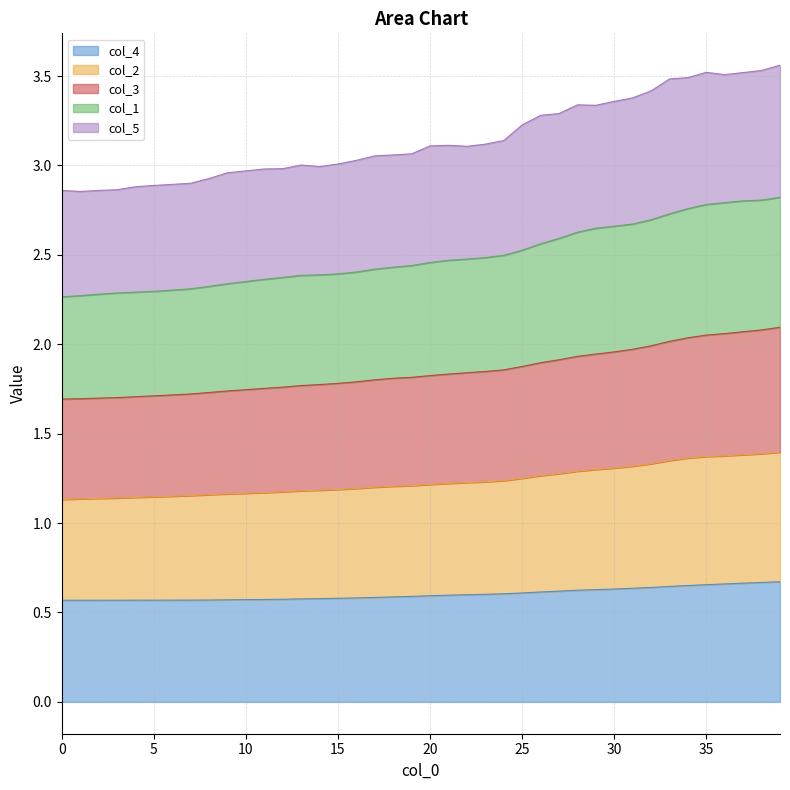

What is the total value across all series at 25?

3.2